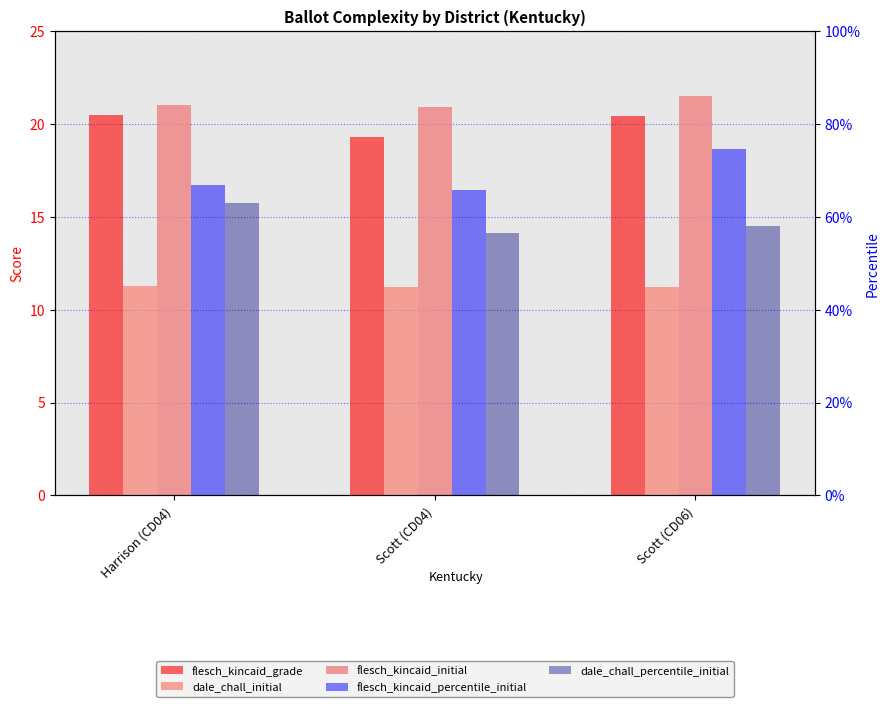

Which series has the widest spread of values?

flesch_kincaid_grade